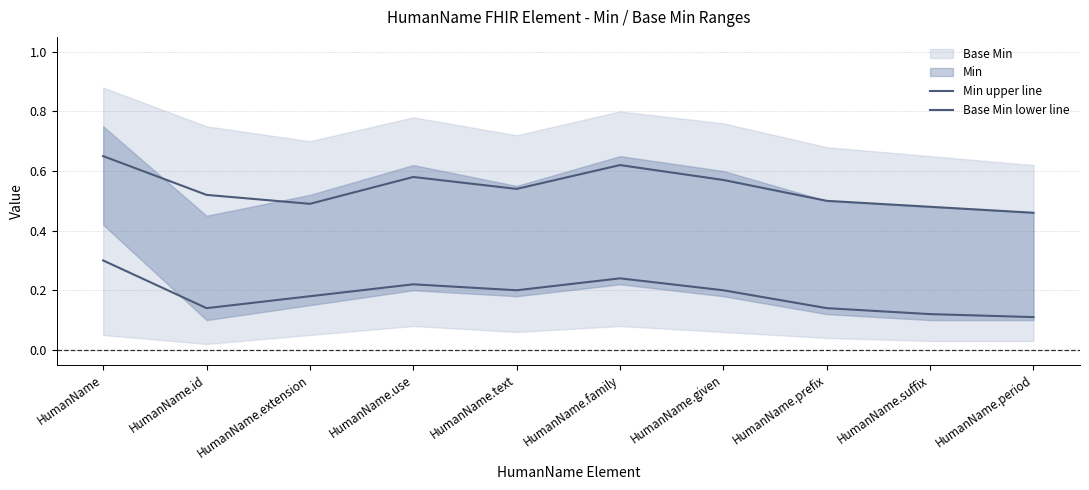

What is the sum of all Min upper line values?

5.4